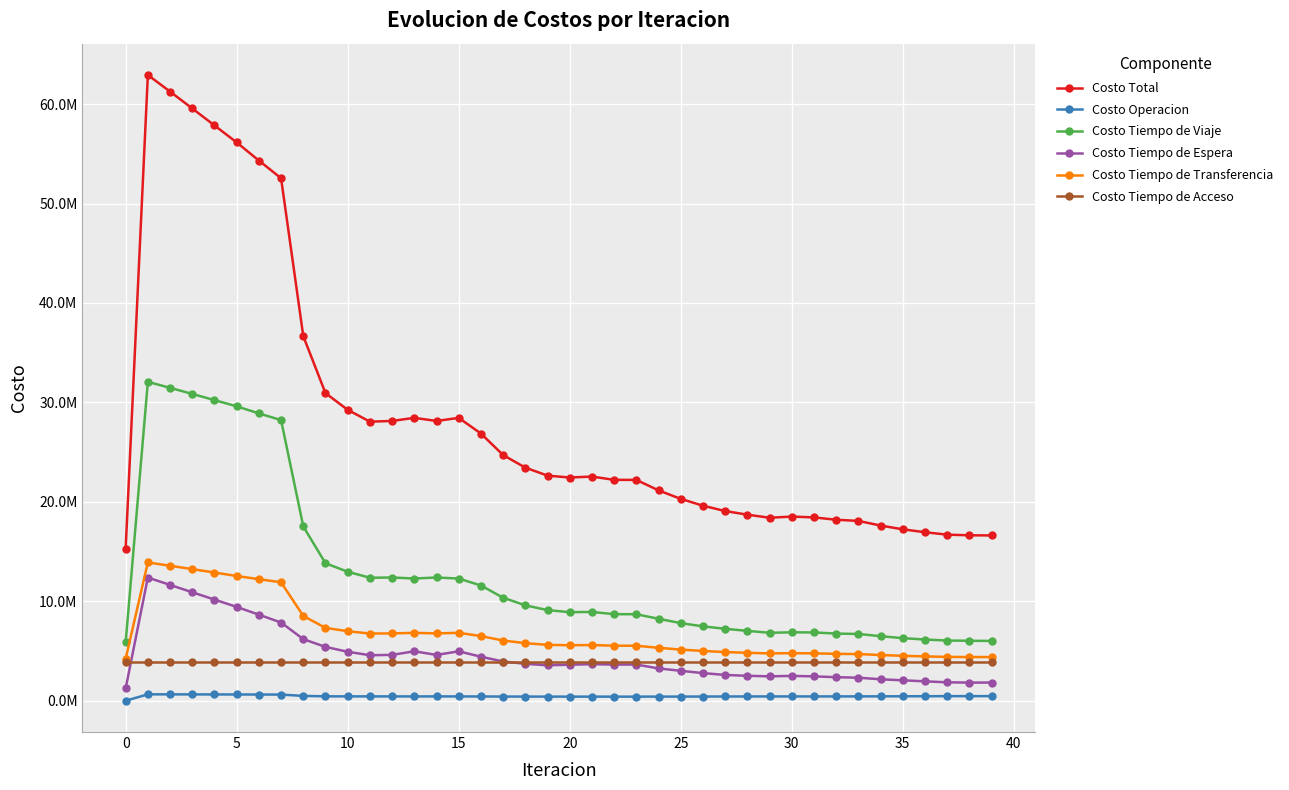

What are all the series names shown in the legend?

Costo Total, Costo Operacion, Costo Tiempo de Viaje, Costo Tiempo de Espera, Costo Tiempo de Transferencia, Costo Tiempo de Acceso